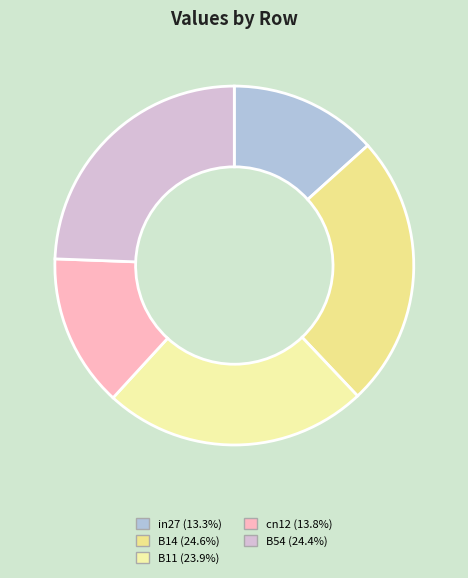

How many segments does this pie chart have?

5